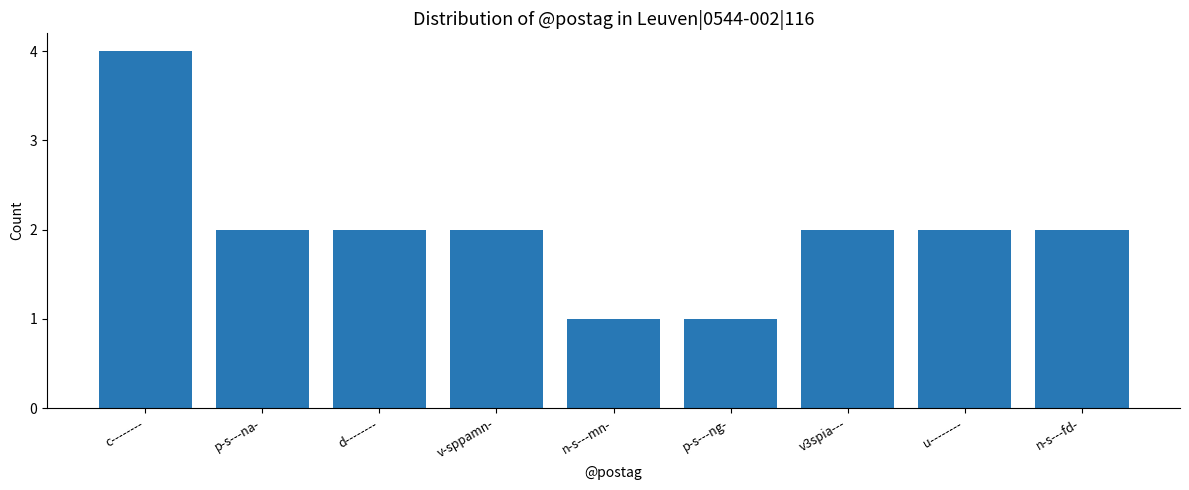

What is the value of the 2nd bar from the left?

2